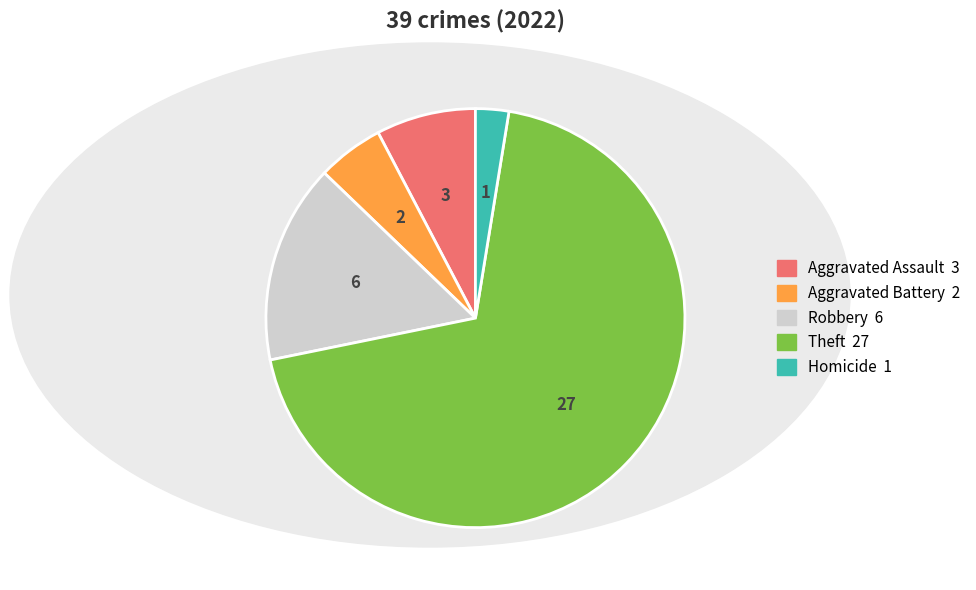

Is there a majority slice in this chart?

Yes